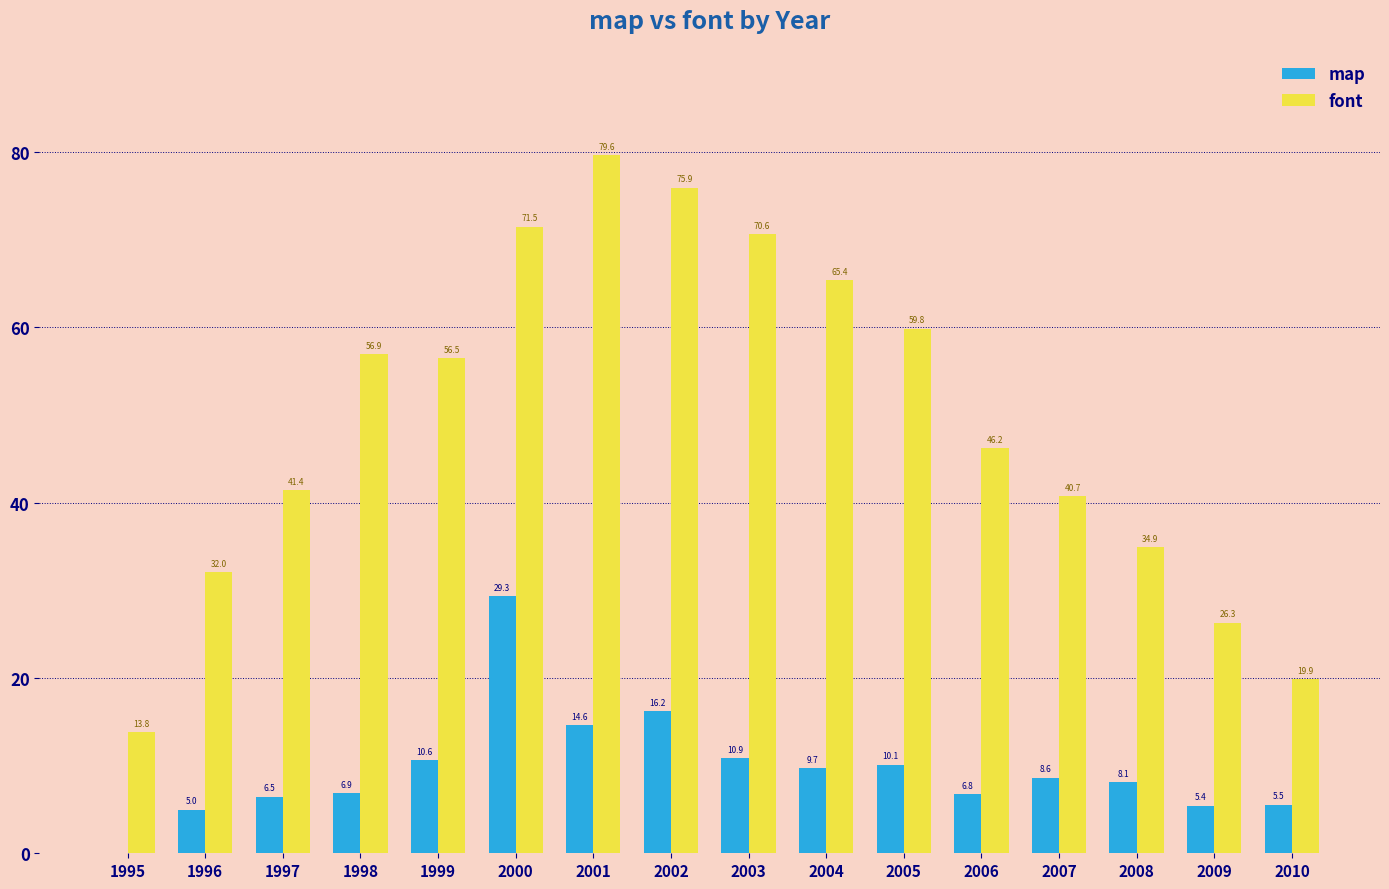

What value does the font series have at 2006?

46.2